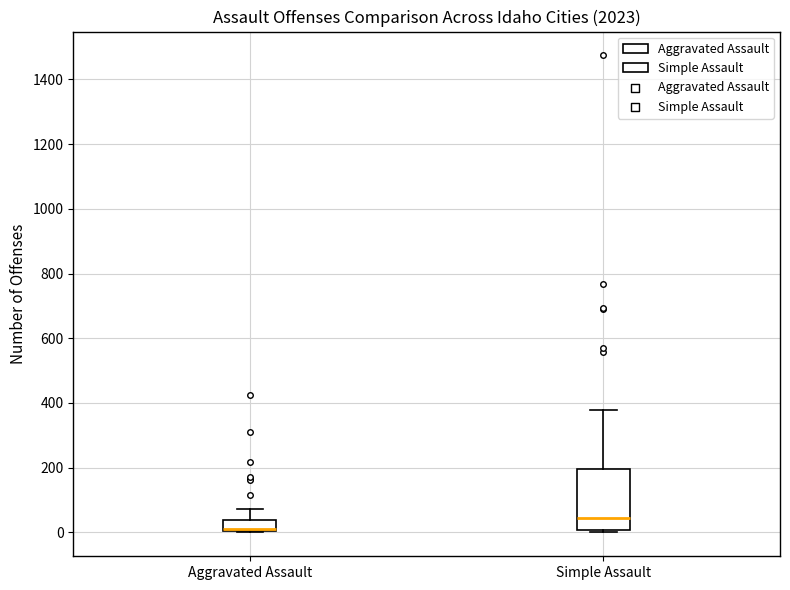

Reading left to right, transcribe this box plot: for each box, give where its median line is, the range the box spans, and where its two whiskers end, as read against the y-axis. The values are not printed on the chart, so give them approximately, as read against the axis.

Aggravated Assault: median 20 (drawn on the box's lower edge), box 0 to 40, whiskers 0 to 80
Simple Assault: median 40, box 0 to 200, whiskers 0 (just below the box's lower edge) to 380